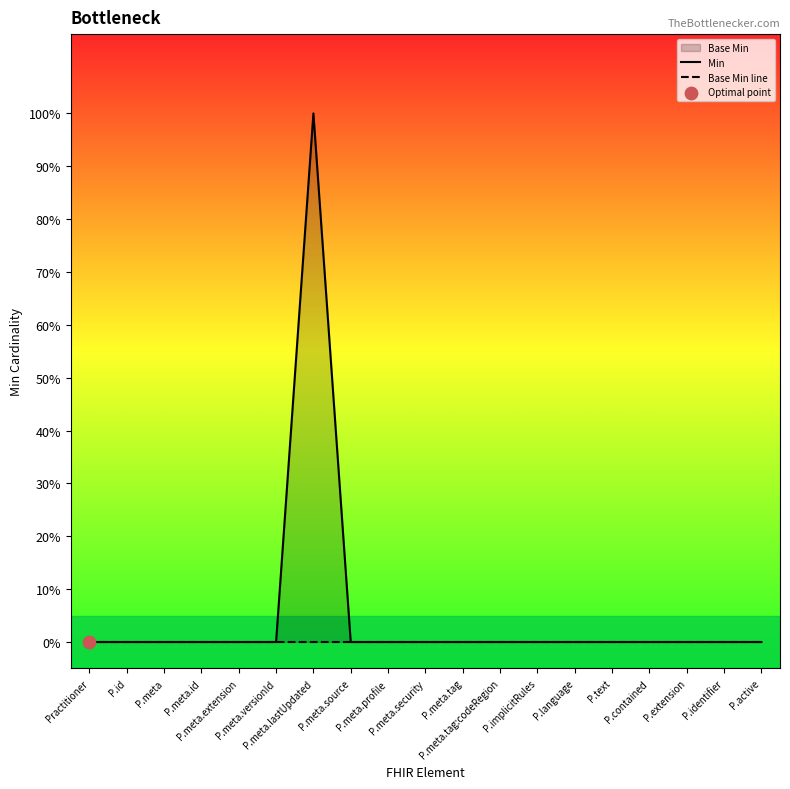

At how many categories does at least one series exceed 0?

1